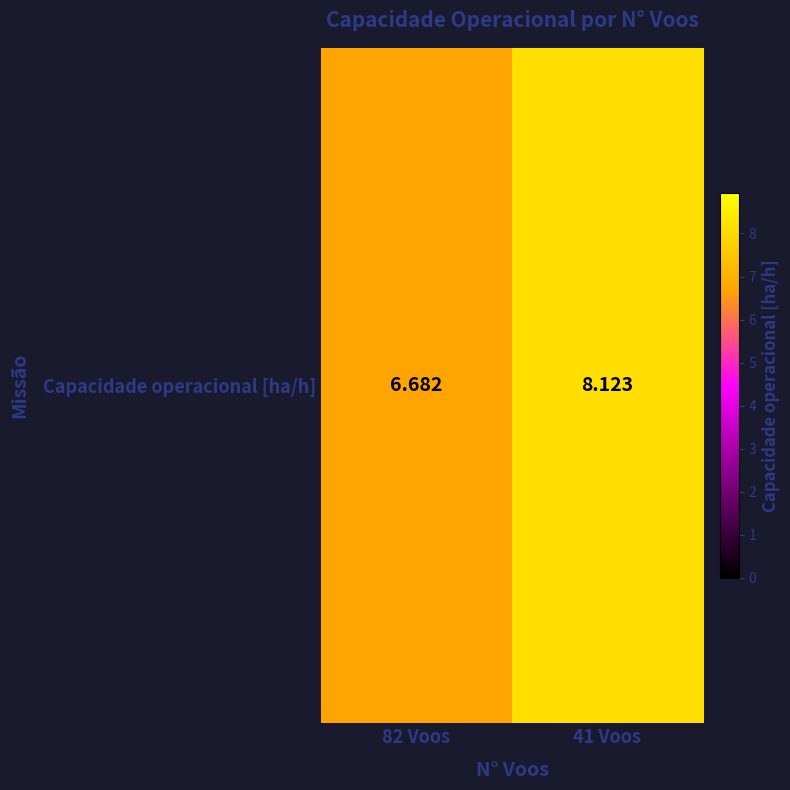

Rank the categories by value from highest to lowest.

41 Voos, 82 Voos